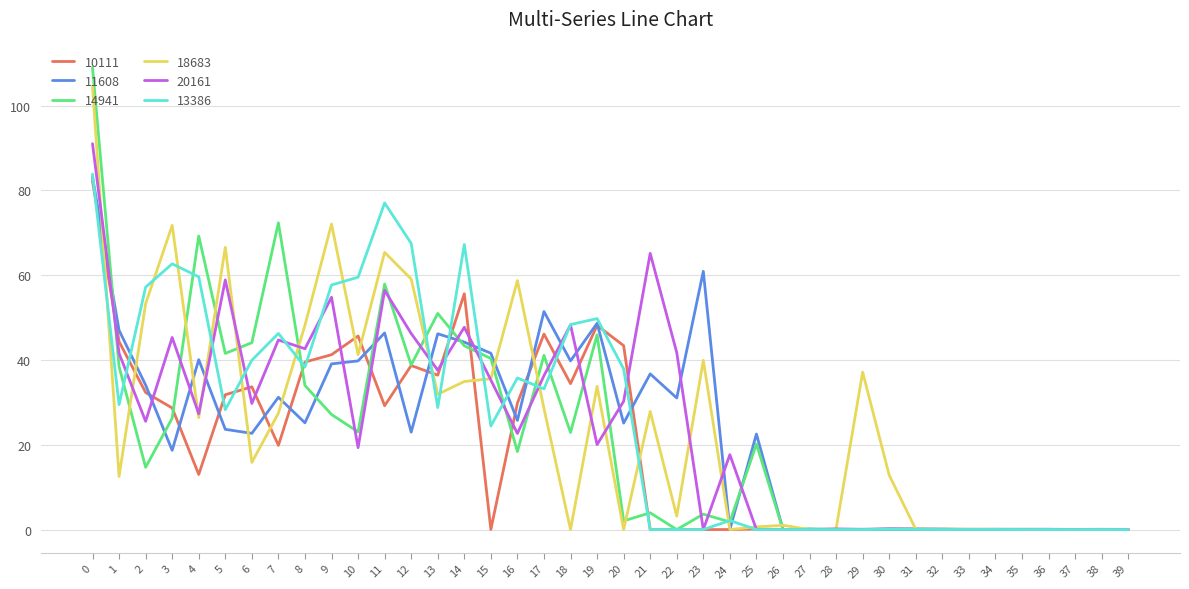

What is the spread (max minus min) of values at 16?

40.3